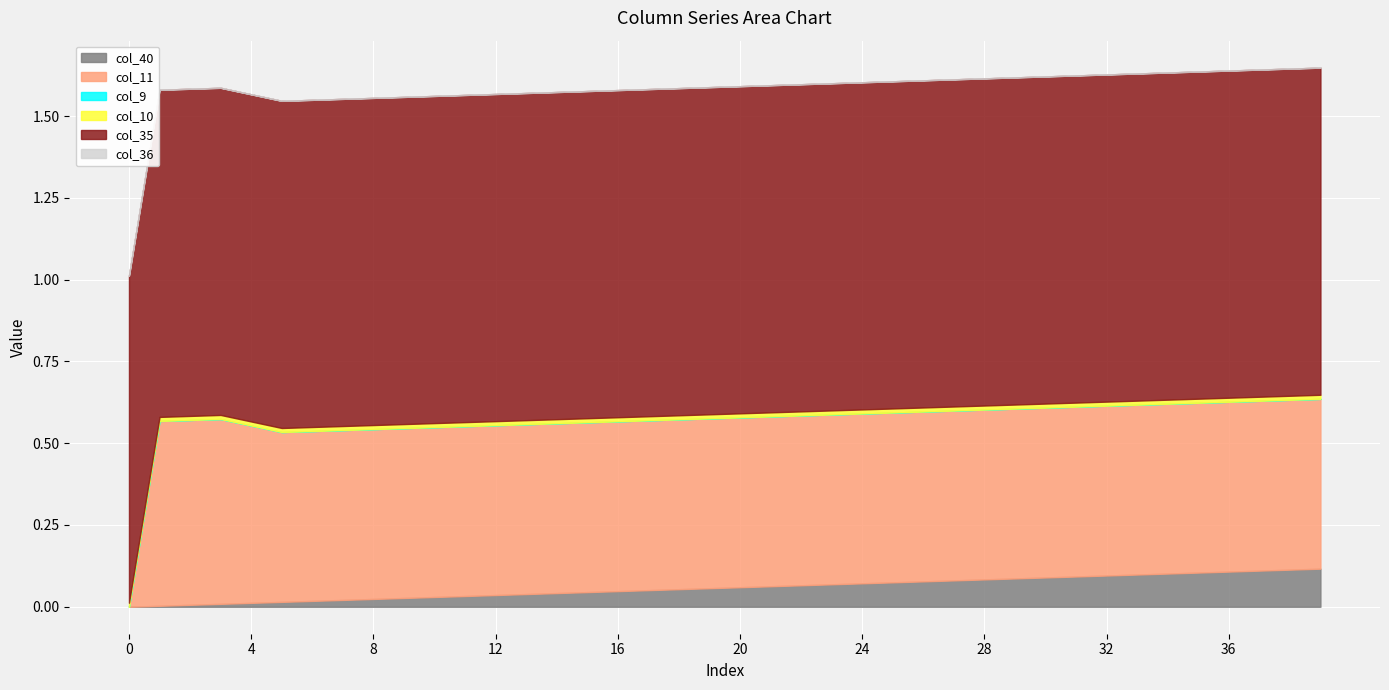

Where does the col_11 series first go above 0?

1